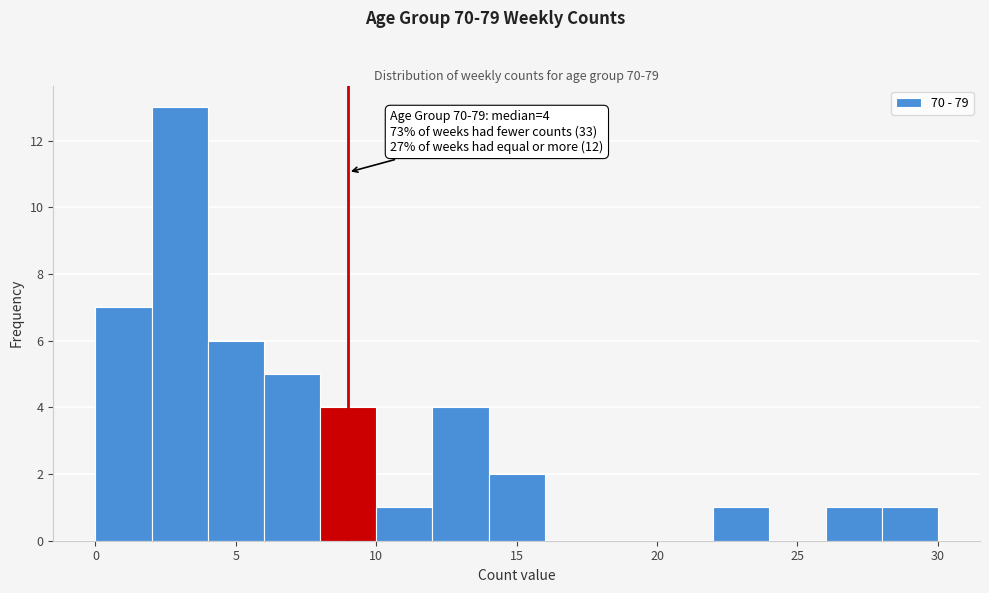

Over which range of the x-axis is the bar tallest?

2 to 4